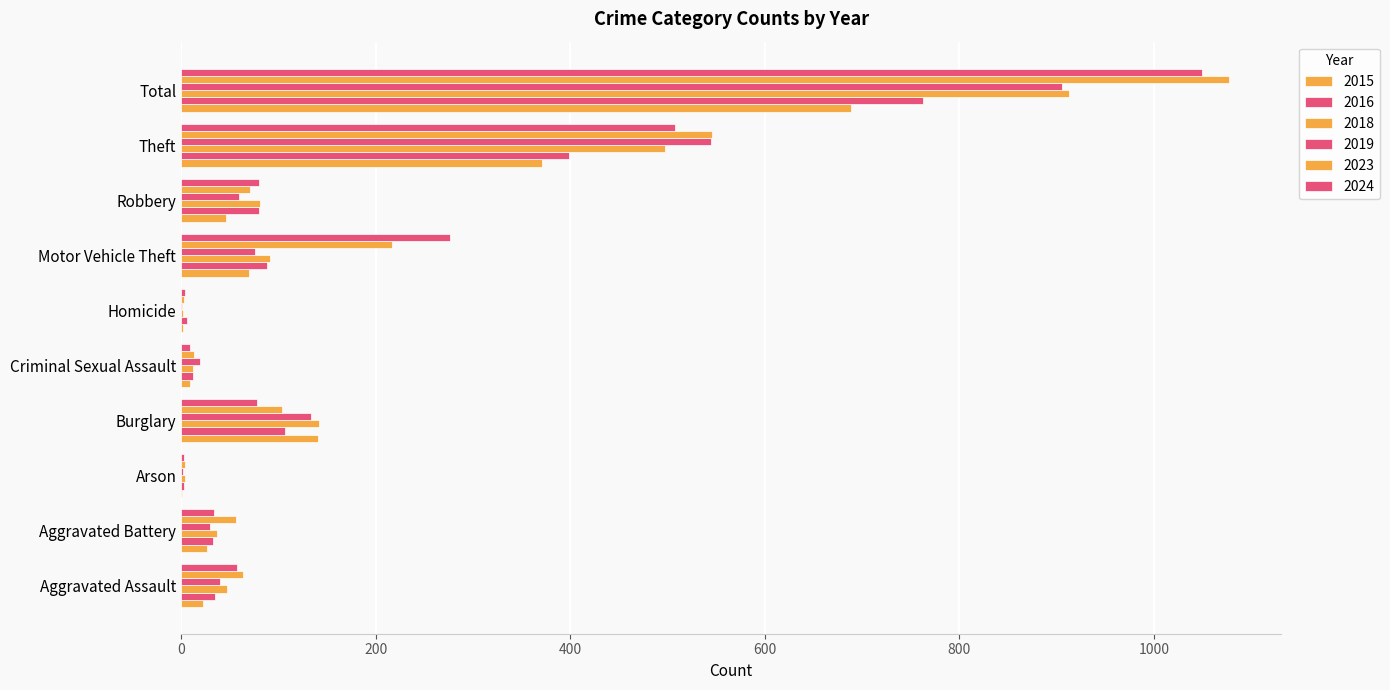

Rank the series at Criminal Sexual Assault from lowest to highest value.

2015, 2024, 2016, 2018, 2023, 2019